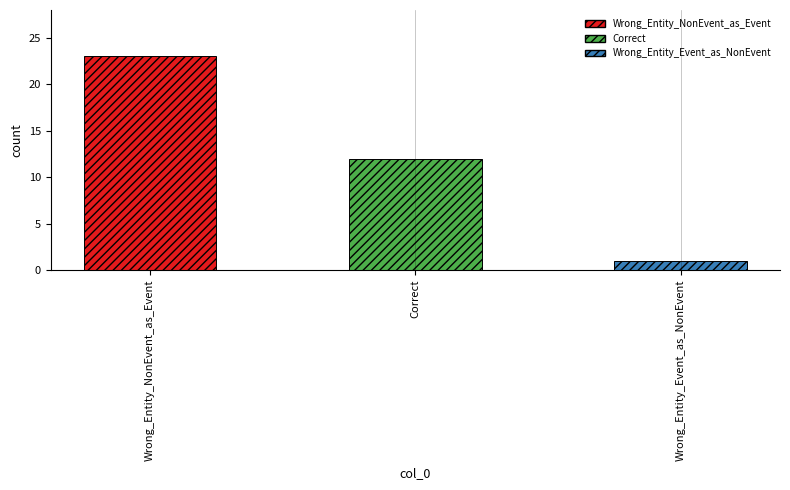

List the labels in order of value, smallest first.

Wrong_Entity_Event_as_NonEvent, Correct, Wrong_Entity_NonEvent_as_Event